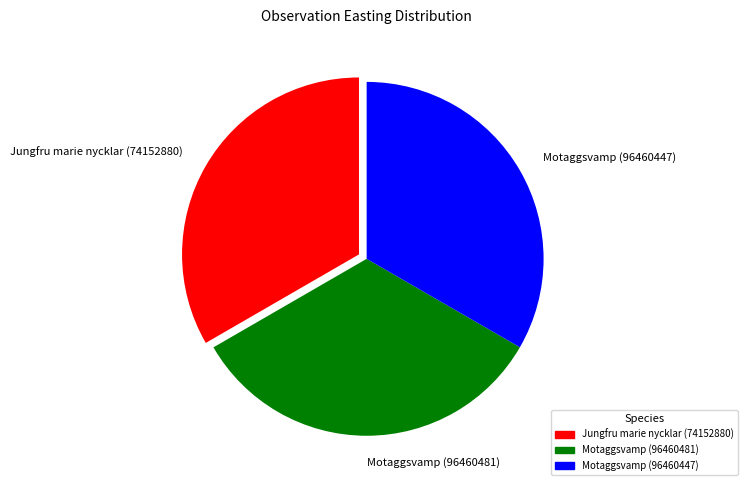

What is the ratio of the value at Motaggsvamp (96460481) to the value at Jungfru marie nycklar (74152880)?

1.0